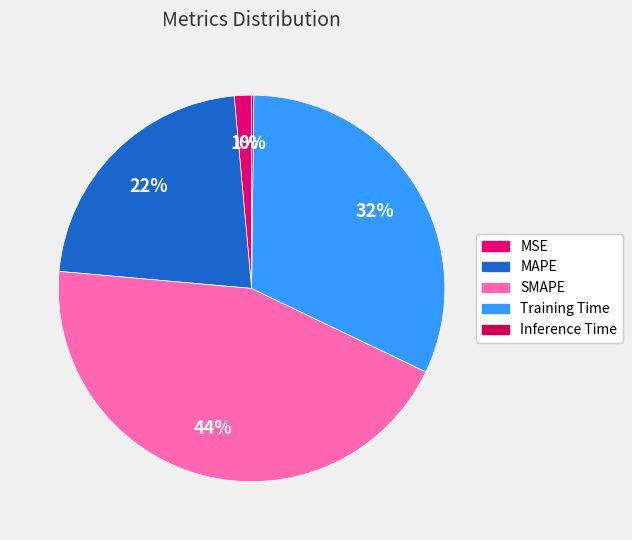

To the nearest percent, what is the difference between the Training Time and MSE slice percentages?

30%